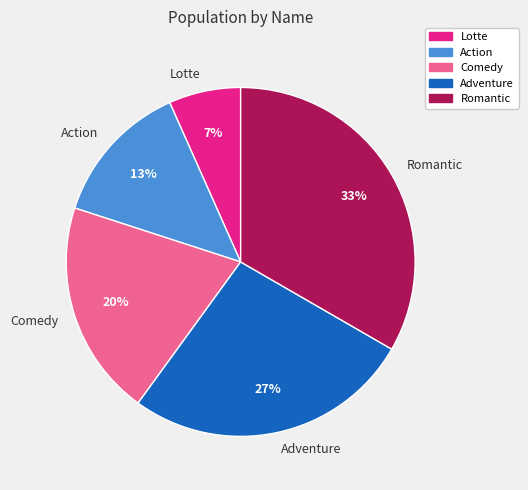

Which has a higher value, Adventure or Action?

Adventure